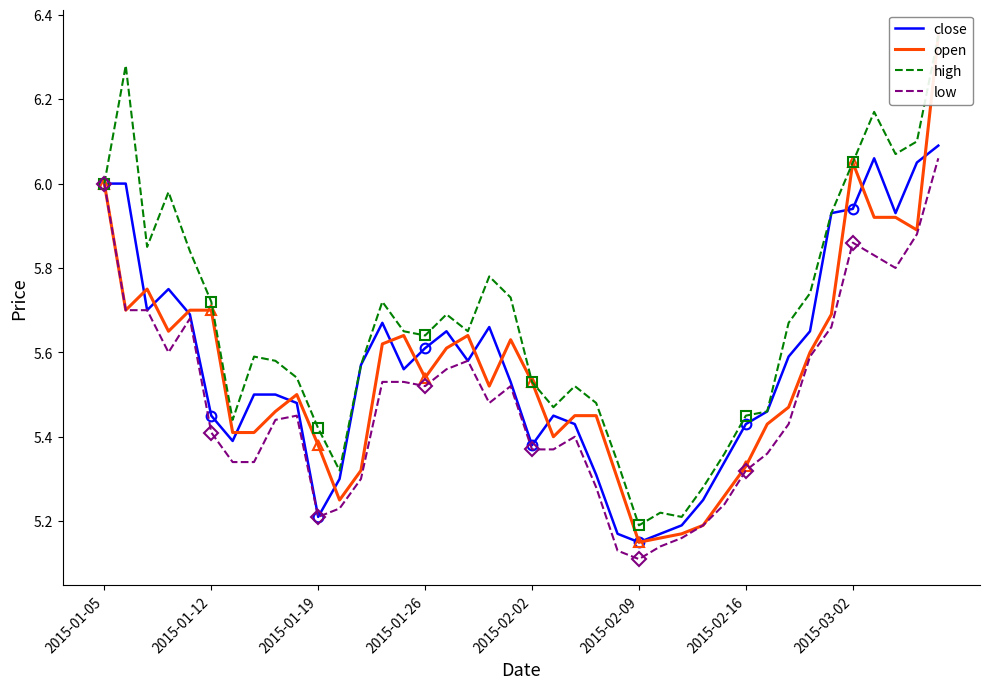

Which series changed the most between 2015-01-26 and 33?

high